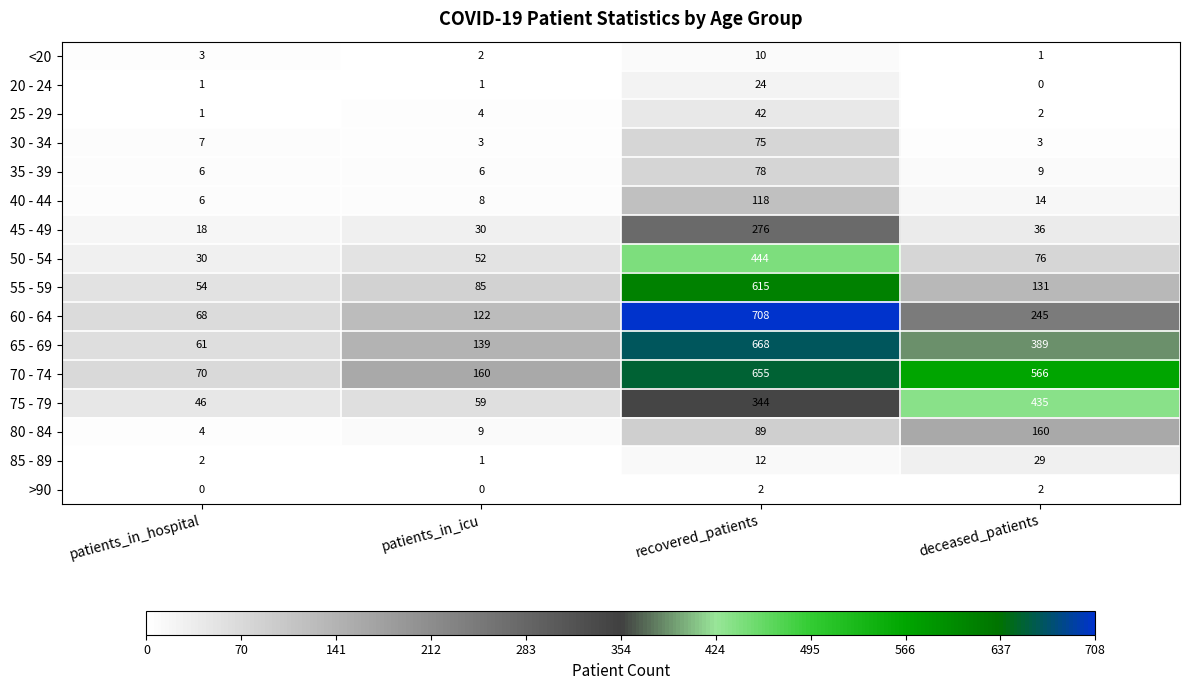

How many series are shown in this chart?

16